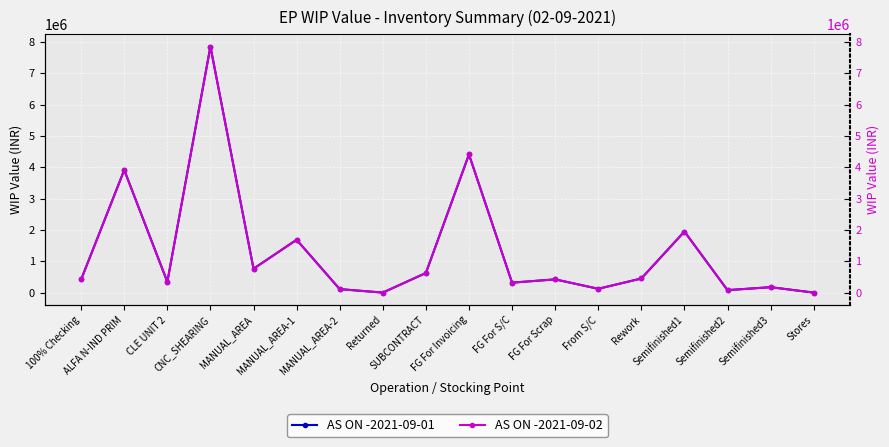

Which category has the highest value across all series?

CNC_SHEARING